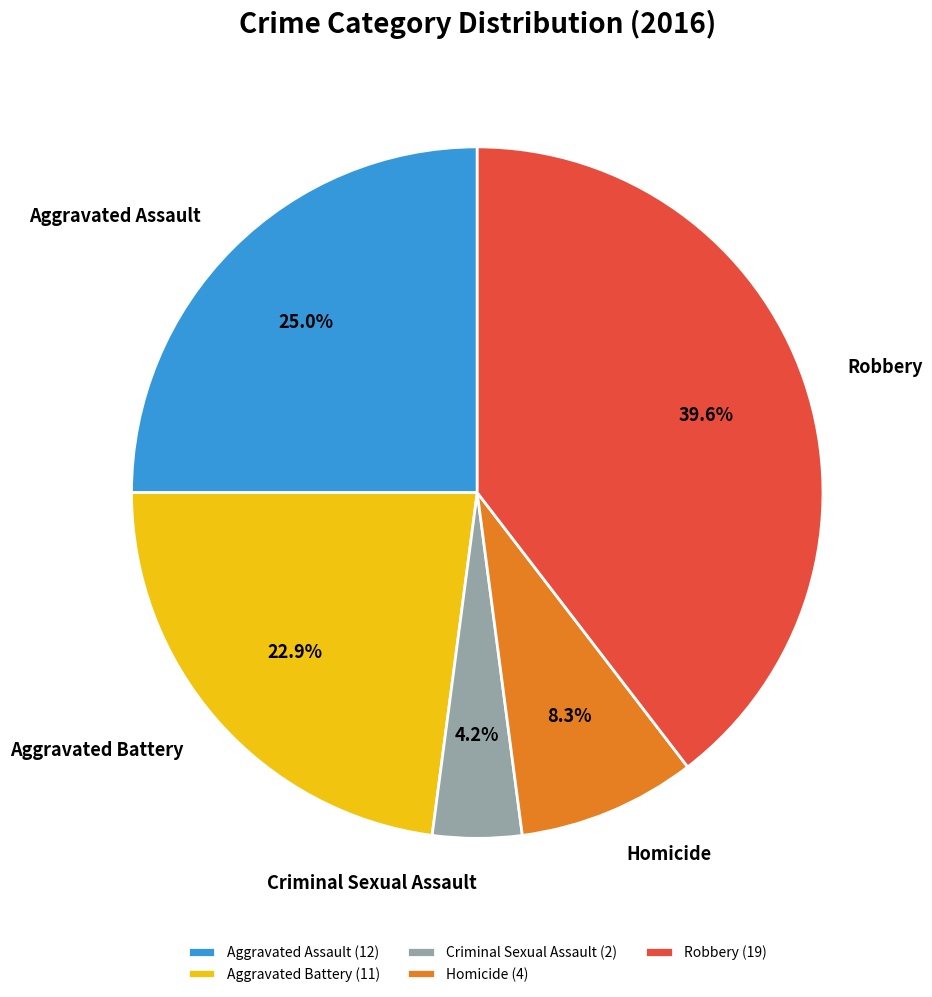

To the nearest percent, what percentage of the pie is Aggravated Battery?

23%